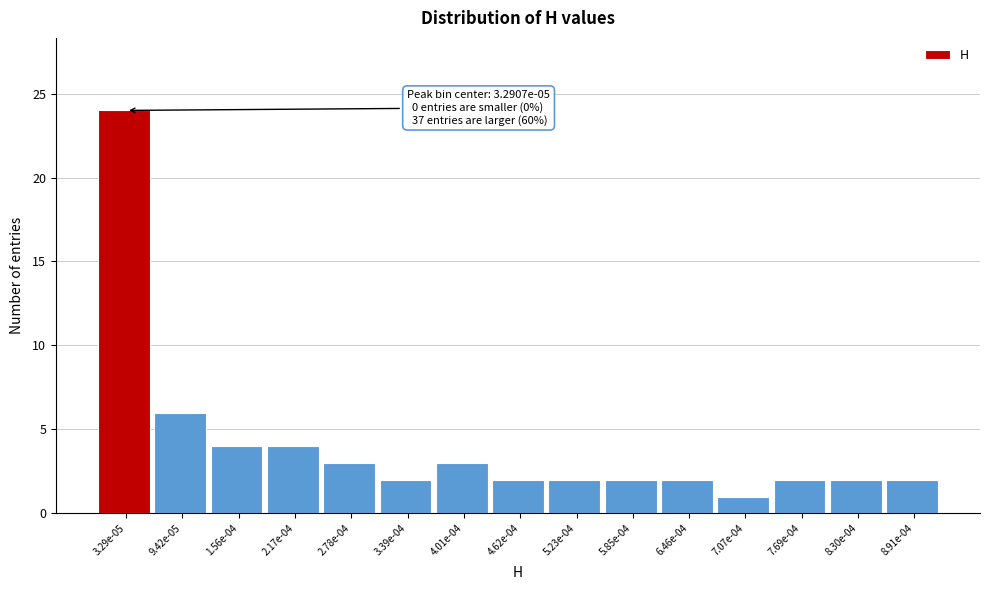

Reading right to left, extract all data points from this chart.

2	2	2	1	2	2	2	2	3	2	3	4	4	6	24